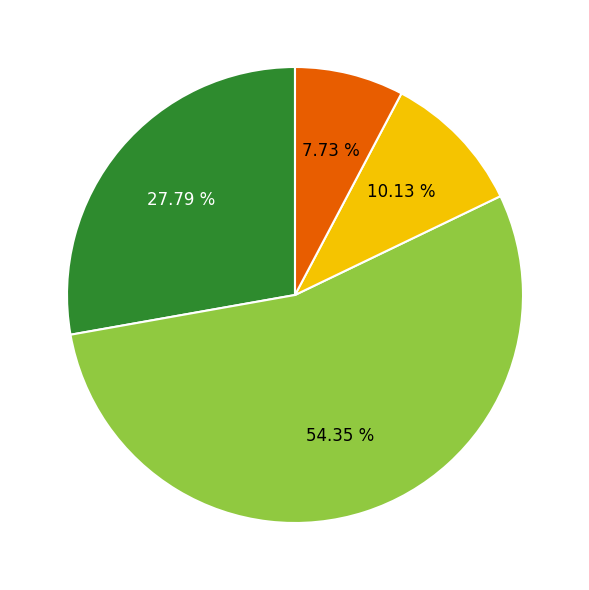

Is there any slice that represents more than half of the pie?

Yes